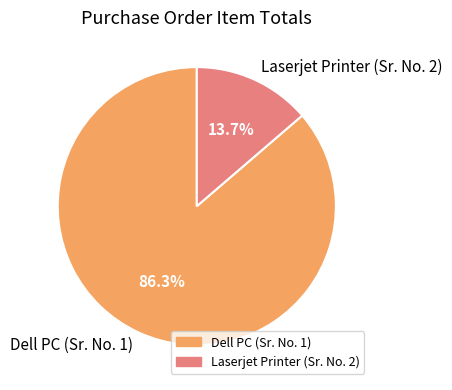

Does any single category account for the majority?

Yes